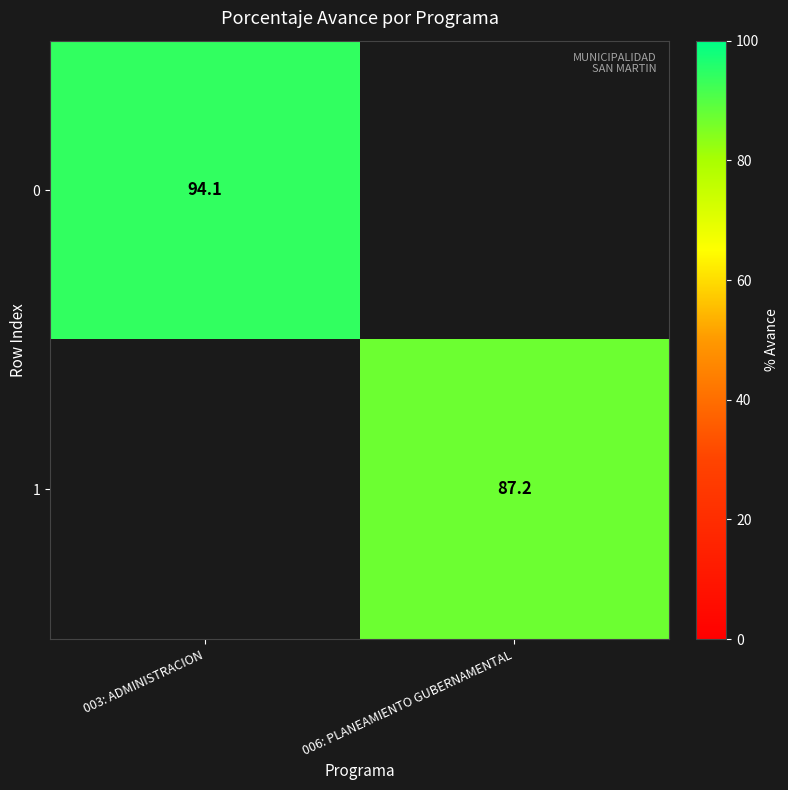

Is it true that 0 equals 94.1 at 003: ADMINISTRACION?

True